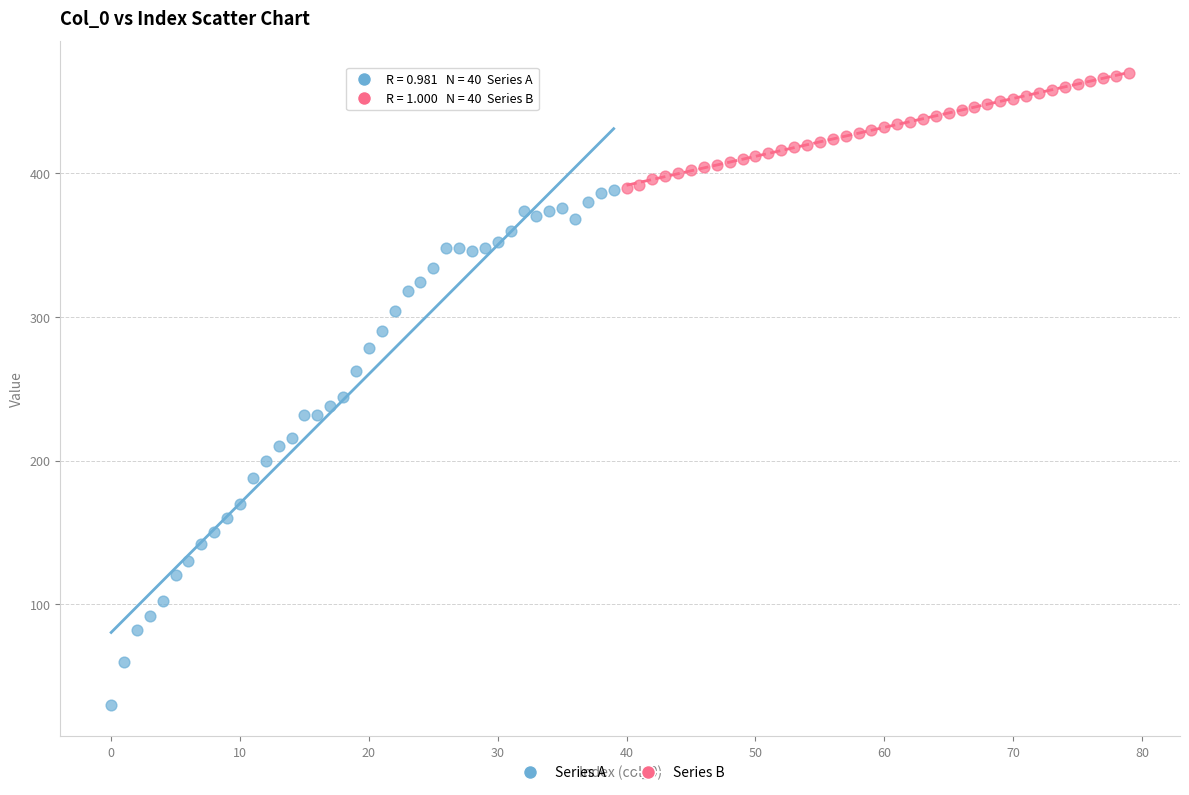

Which series contains the lowest Y value?

Series A